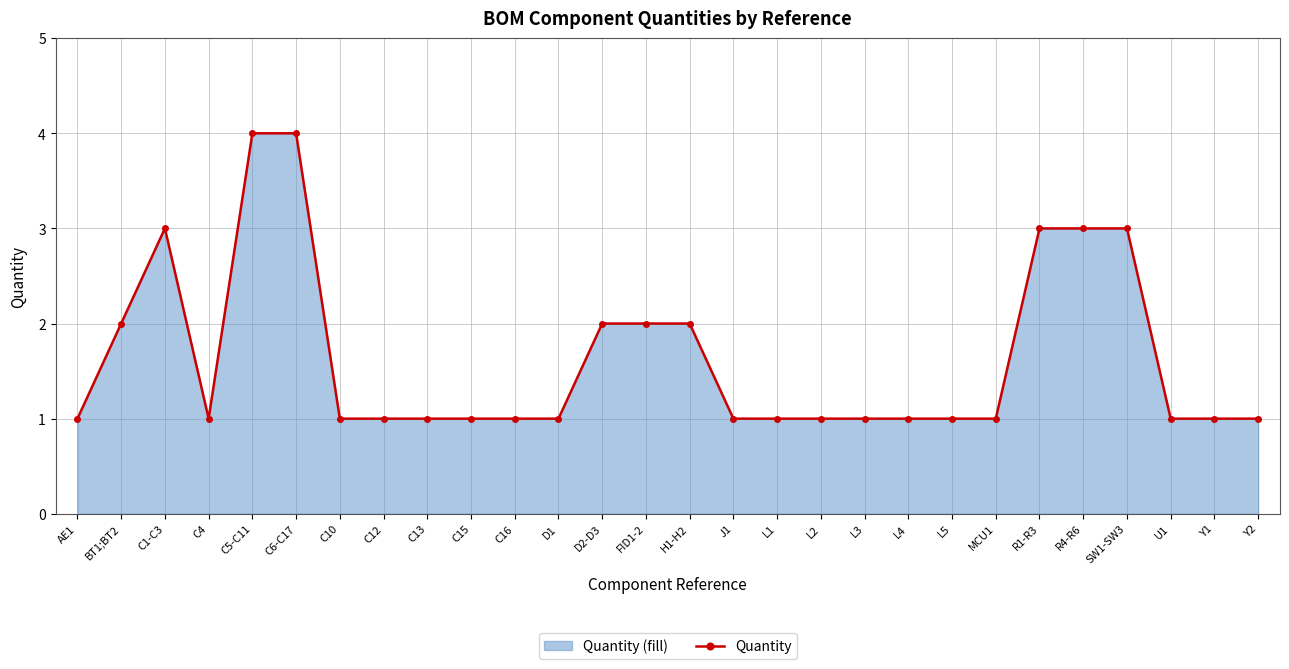

Where is the first local maximum?

C1-C3